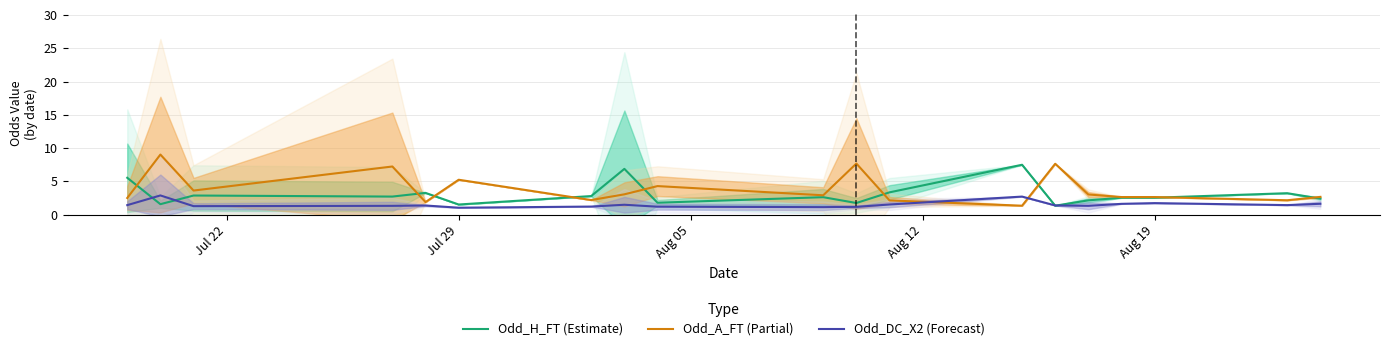

Which series ends up on top after the final intersection of Odd_DC_X2 (Forecast) and Odd_H_FT (Estimate)?

Odd_H_FT (Estimate)